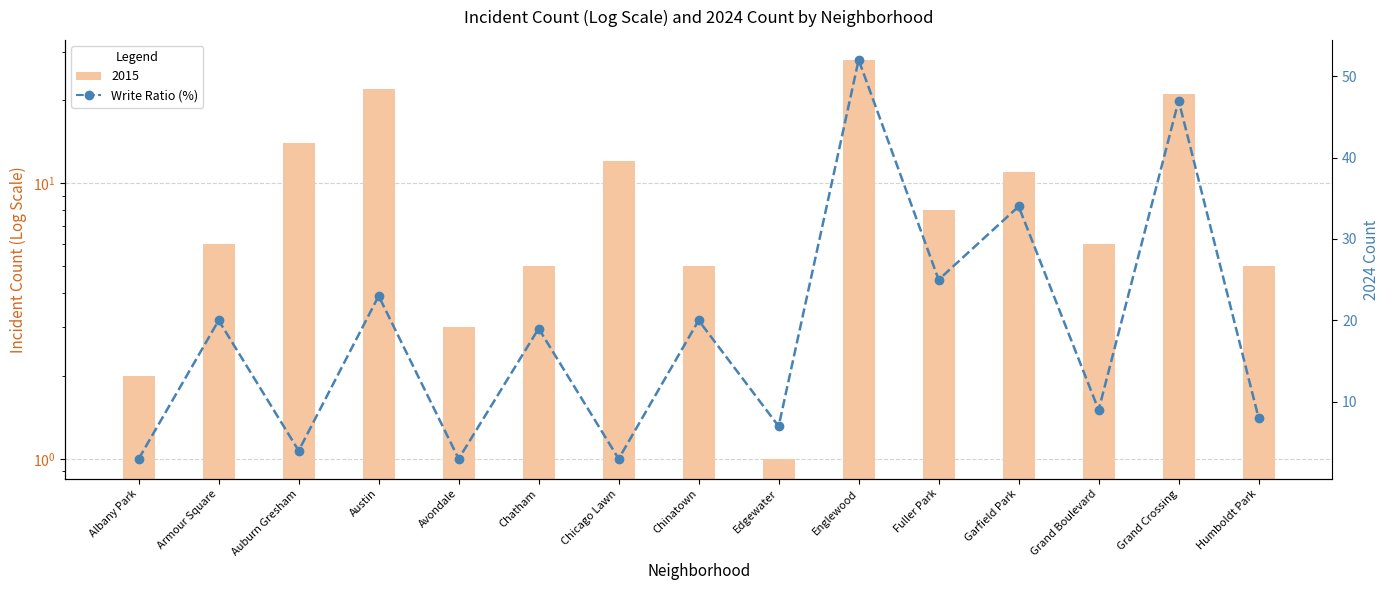

What is the average value?

18